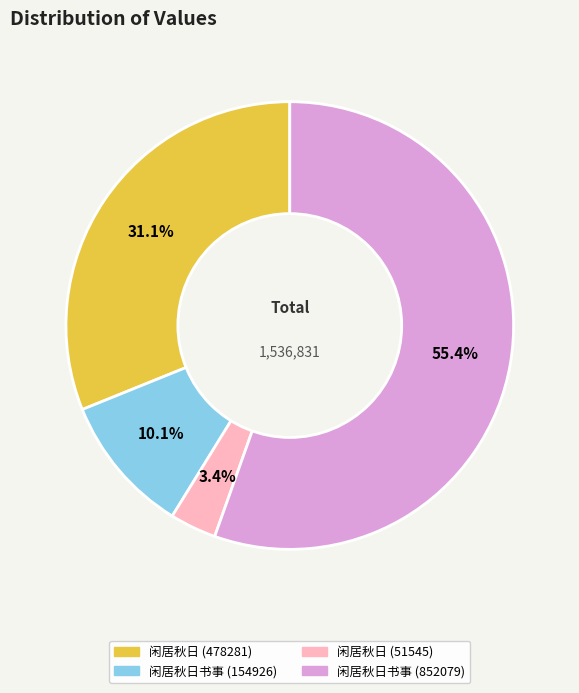

Is there a majority slice in this chart?

Yes